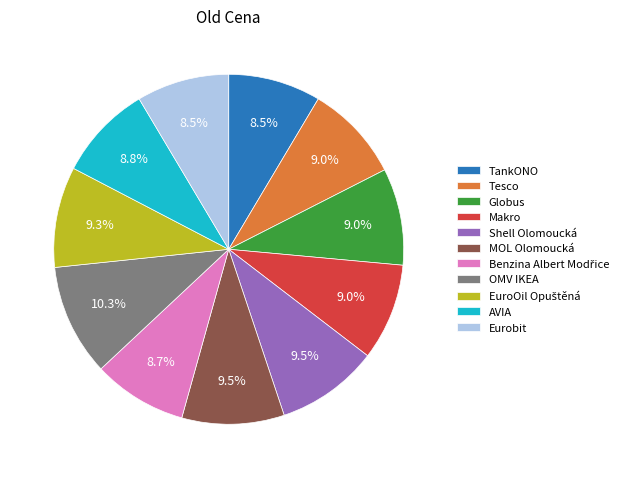

Does Shell Olomoucká represent more than half of the total?

No